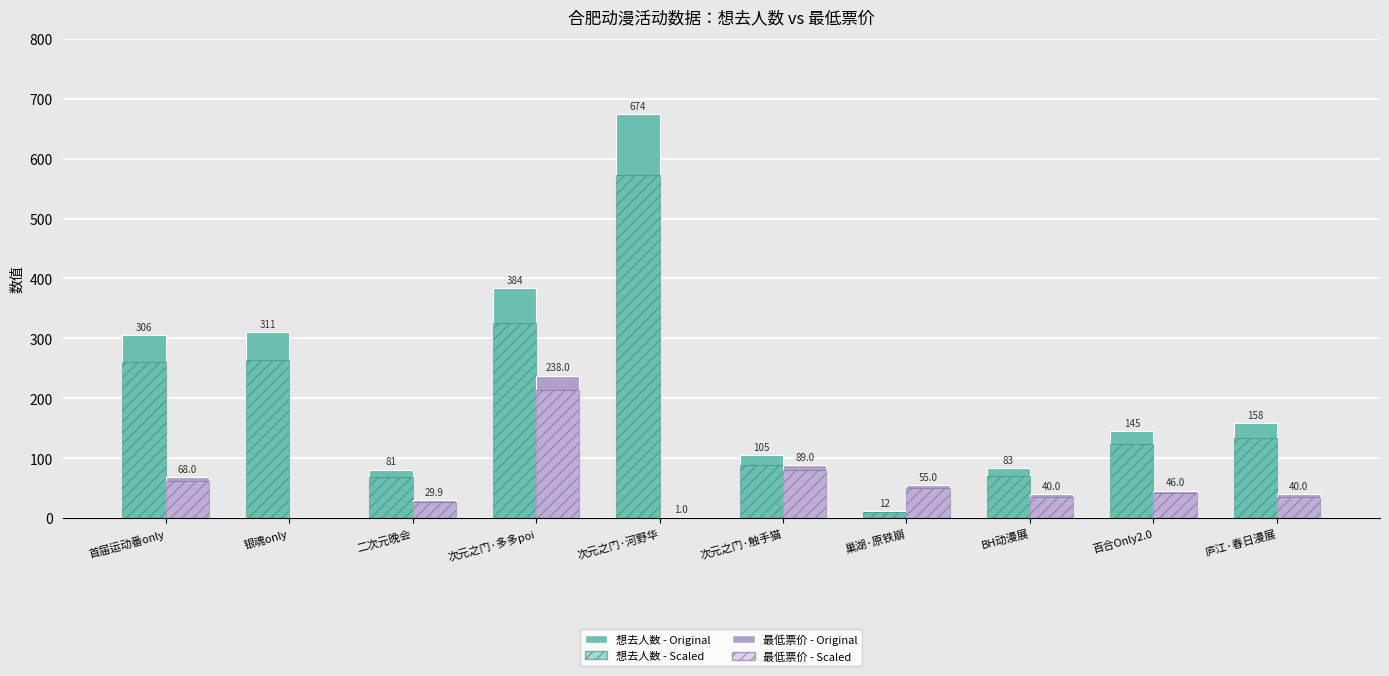

List the labels in order of 最低票价 - Original value, largest first.

次元之门·多多poi, 次元之门·触手猫, 首届运动番only, 巢湖·原铁崩, 百合Only2.0, BH动漫展, 庐江·春日漫展, 二次元晚会, 次元之门·河野华, 银魂only